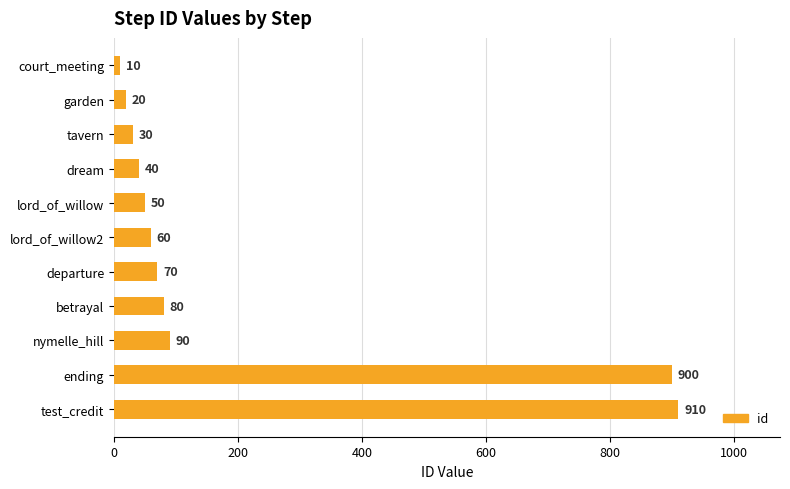

The chart shows a value of 10 at court_meeting. True or false?

True